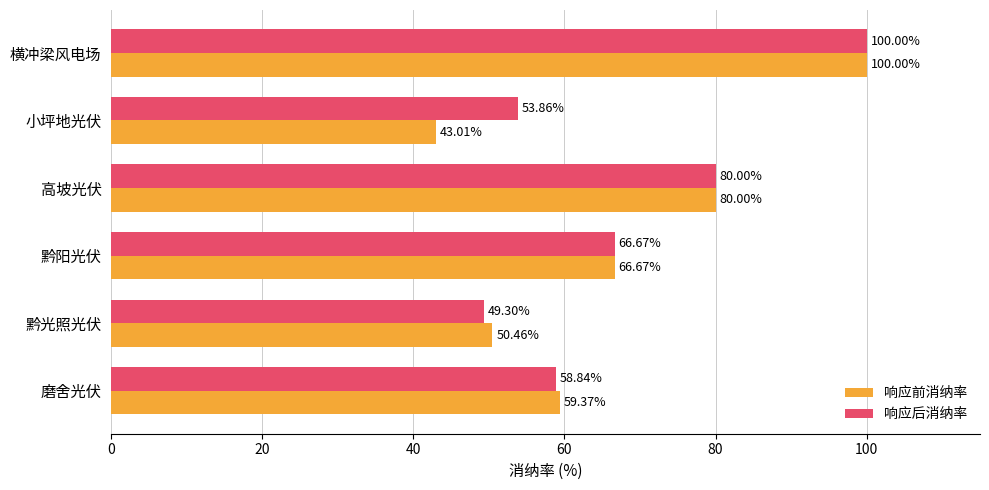

List the series in order of their overall mean, lowest first.

响应前消纳率, 响应后消纳率